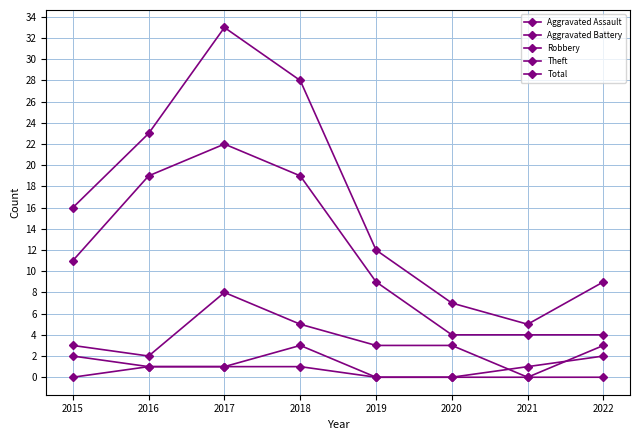

What is the value of the Robbery point at the 6th from the left?

3